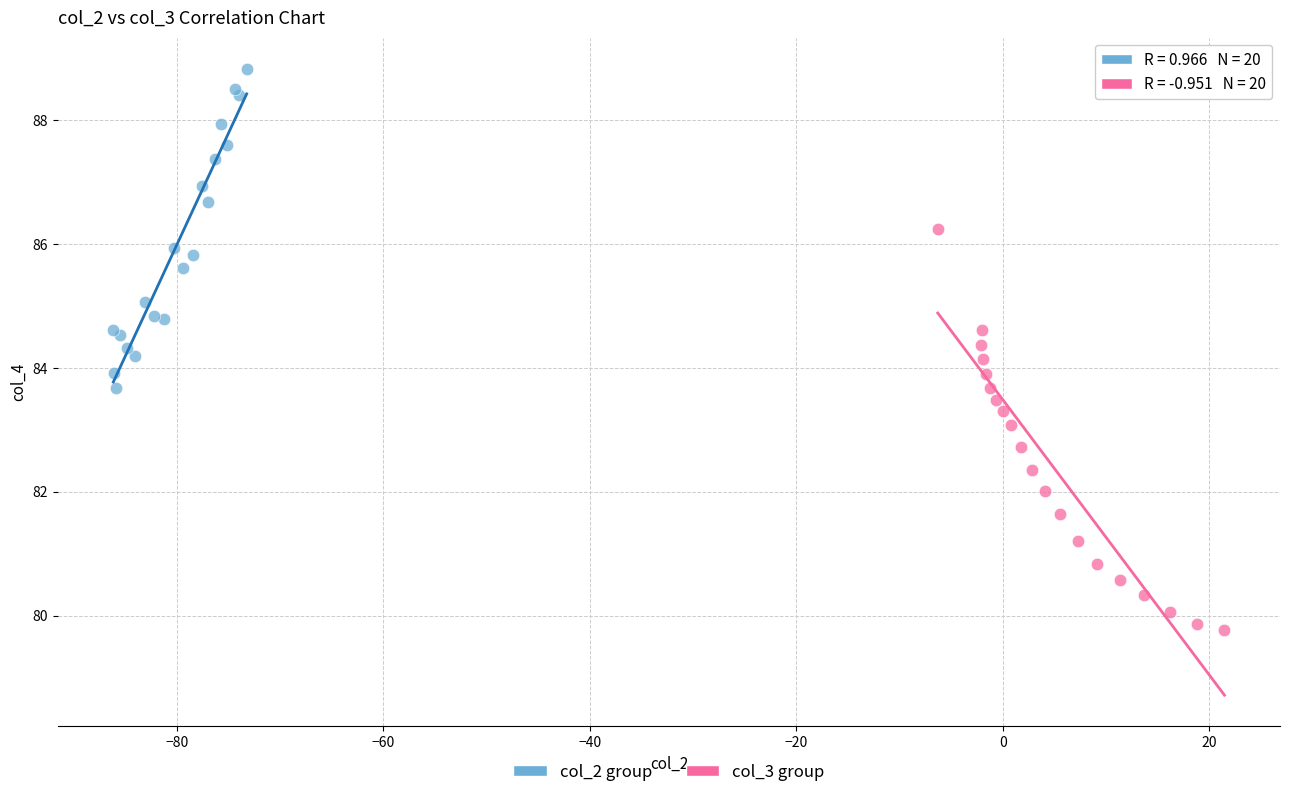

Which series reaches the minimum Y coordinate?

col_3 group